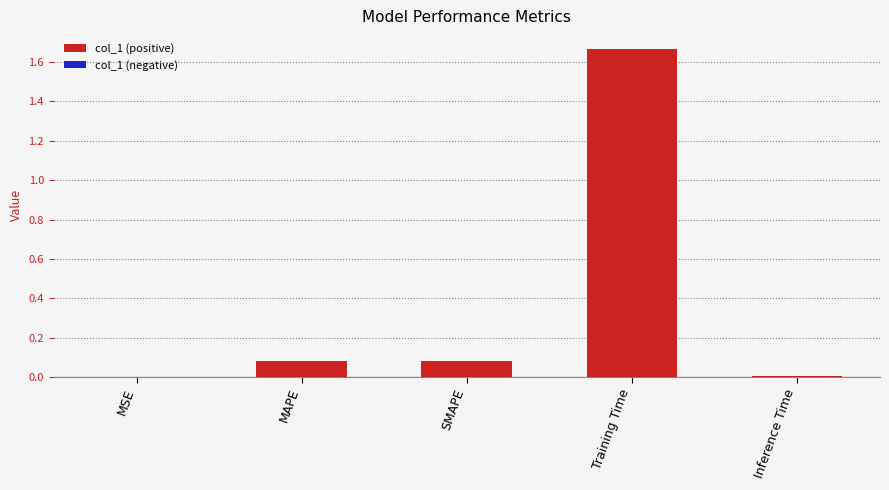

What is the sum of all values?

1.8